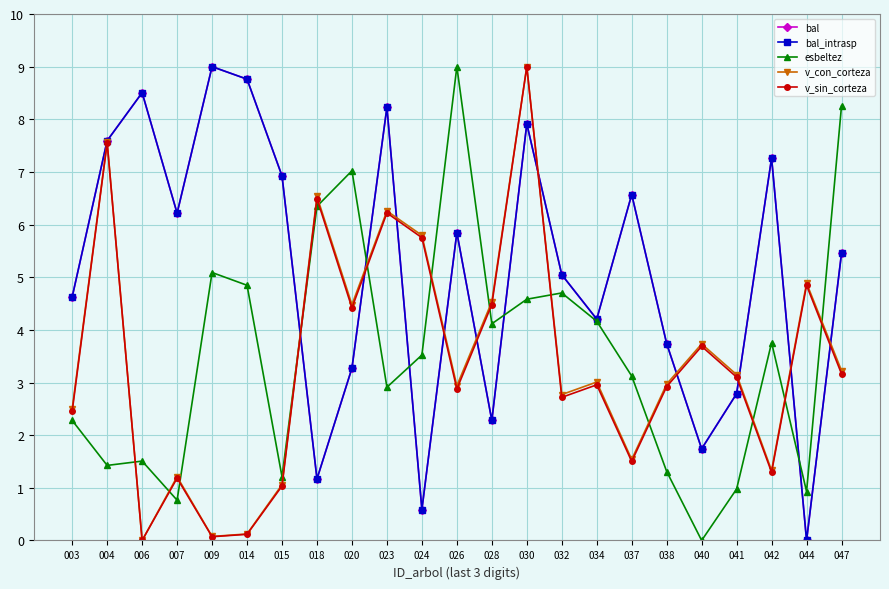

Is this an area chart (filled region under the line)?

No